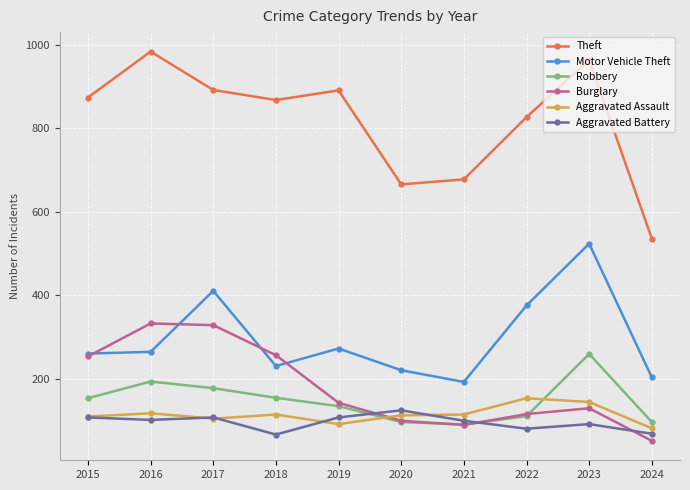

Is the value of Motor Vehicle Theft at 2023 greater than the value of Robbery at 2015?

Yes